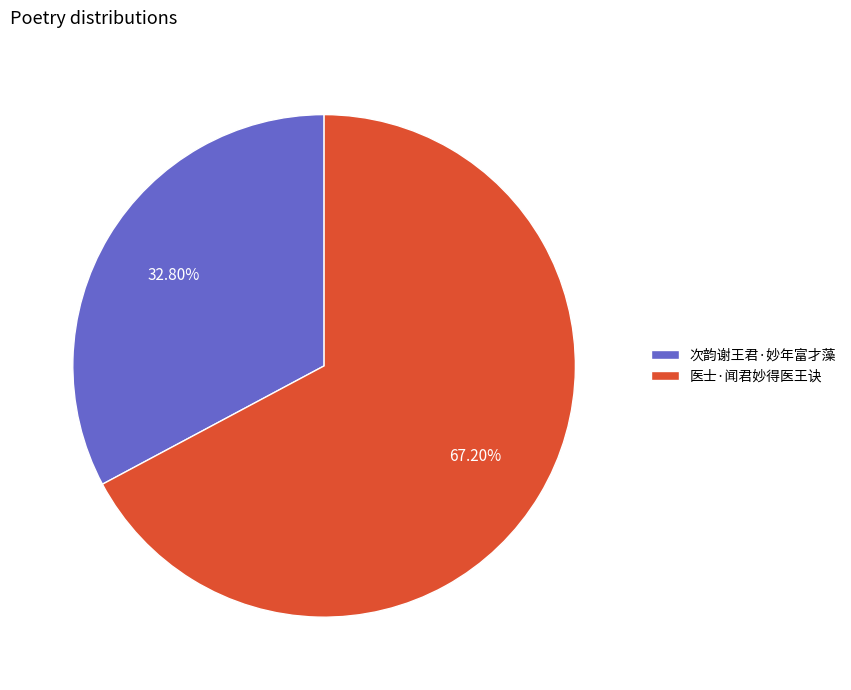

To the nearest percent, what is the combined percentage of 次韵谢王君·妙年富才藻 and 医士·闻君妙得医王诀?

100%